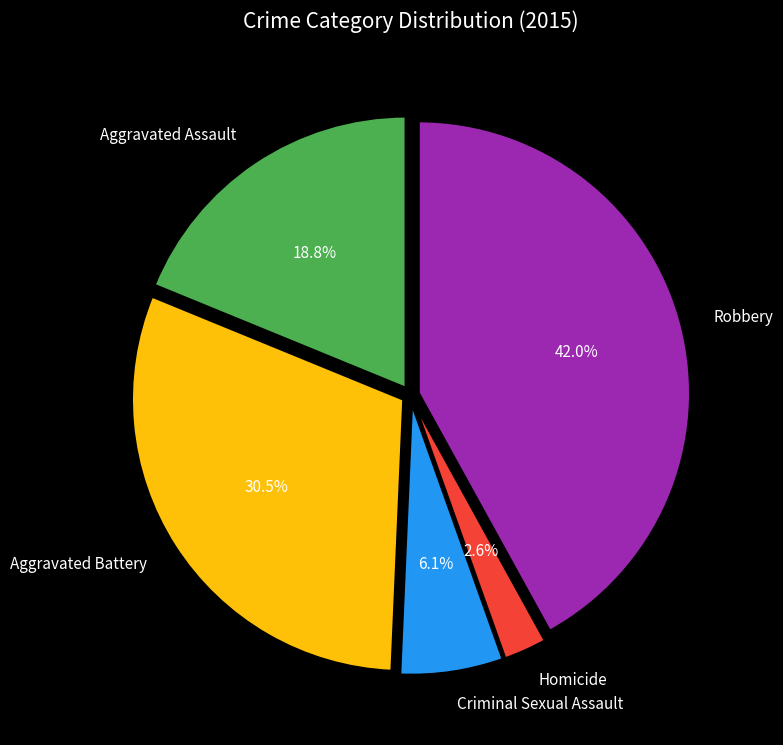

To the nearest percent, what percentage of the pie is Criminal Sexual Assault?

6%